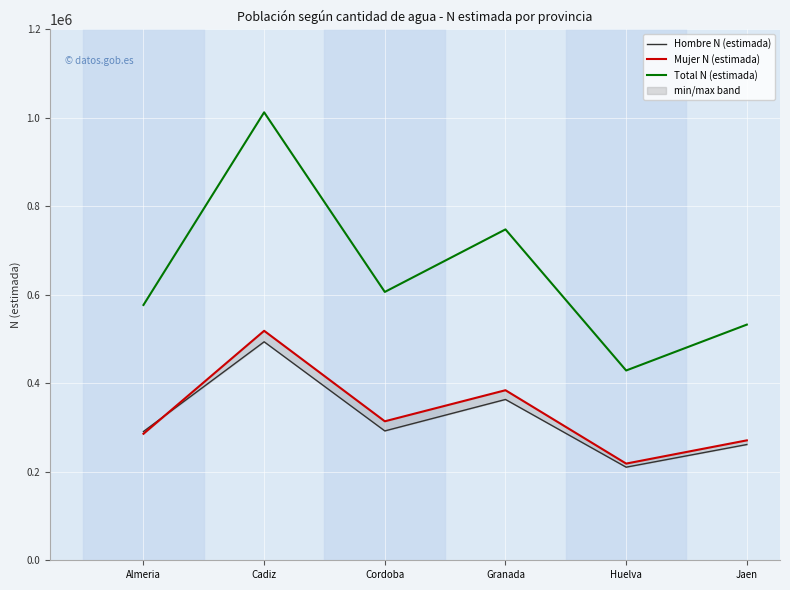

True or false: Total N (estimada) and Hombre N (estimada) intersect in this chart.

False